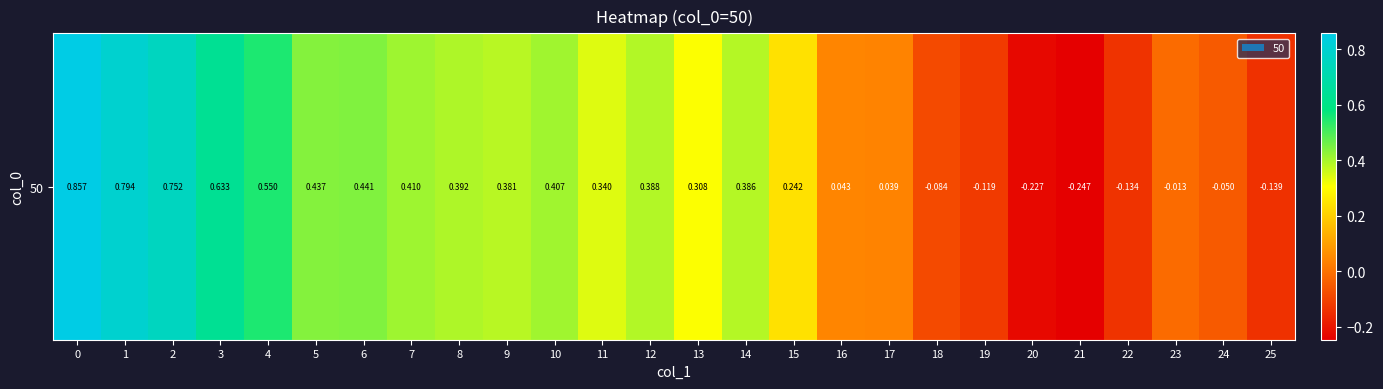

At which label is the value closest to 0?

23